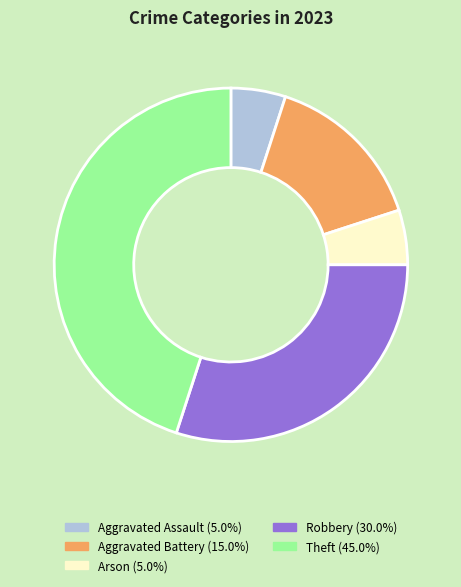

Does any single category account for the majority?

No